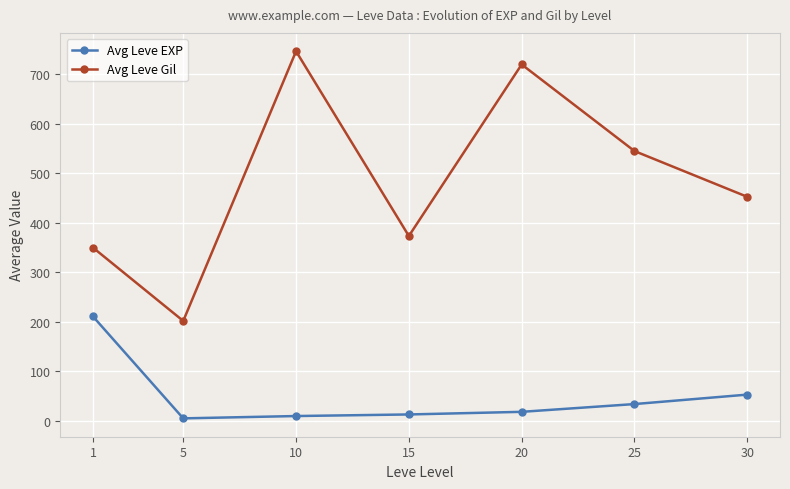

Is the value of Avg Leve Gil at 20 greater than the value of Avg Leve EXP at 10?

Yes